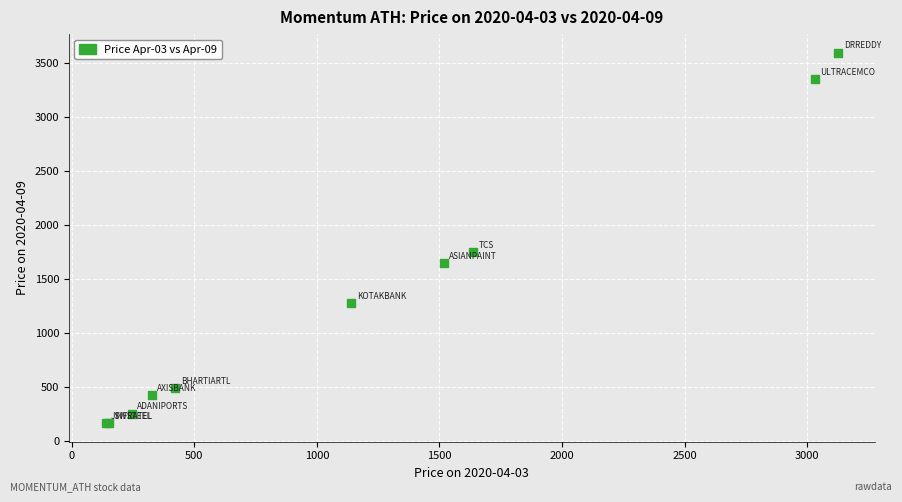

What Y value in the scatter plot is closest to 1880?

1749.6